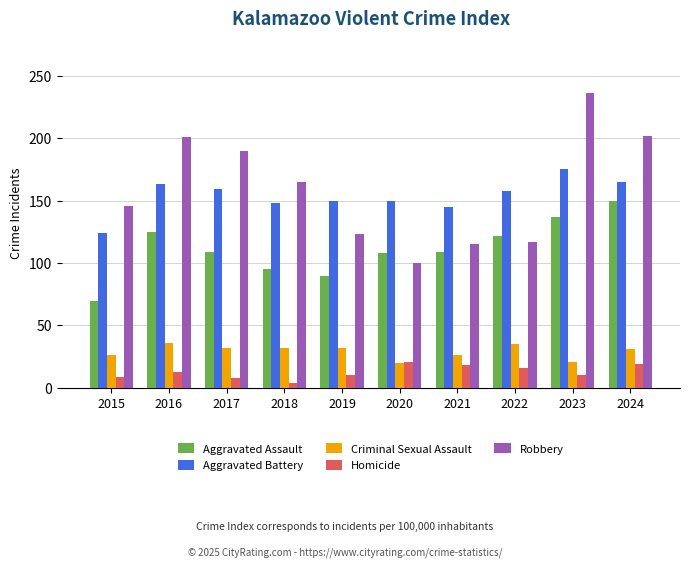

Where is Robbery nearest to the value 168?

2018